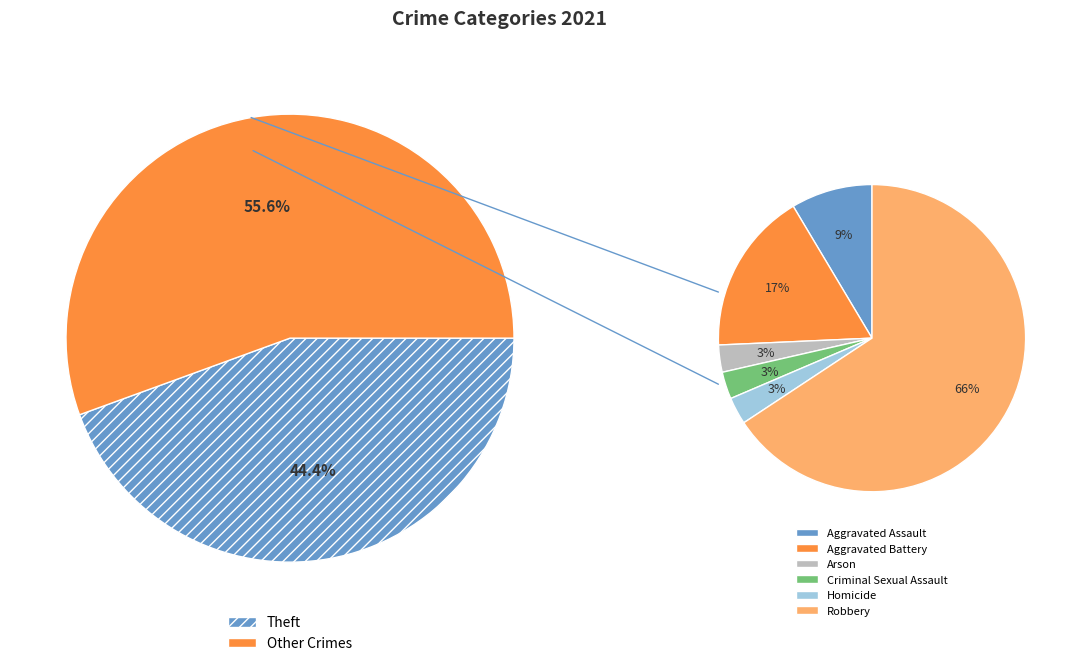

Which category has the smallest portion of the pie?

Arson